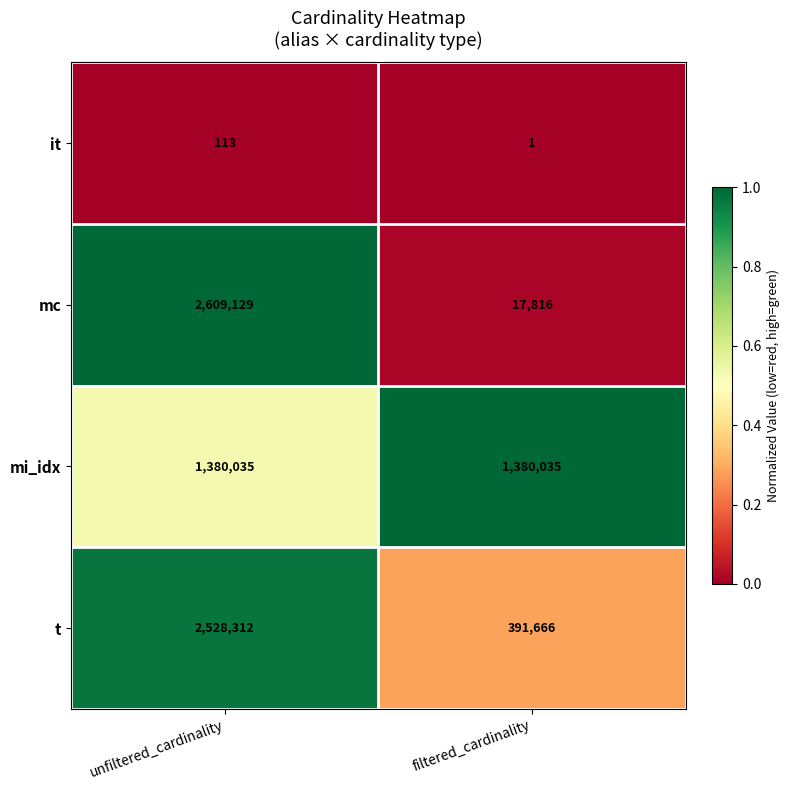

Rank the series by their maximum value, from highest to lowest.

mc, t, mi_idx, it